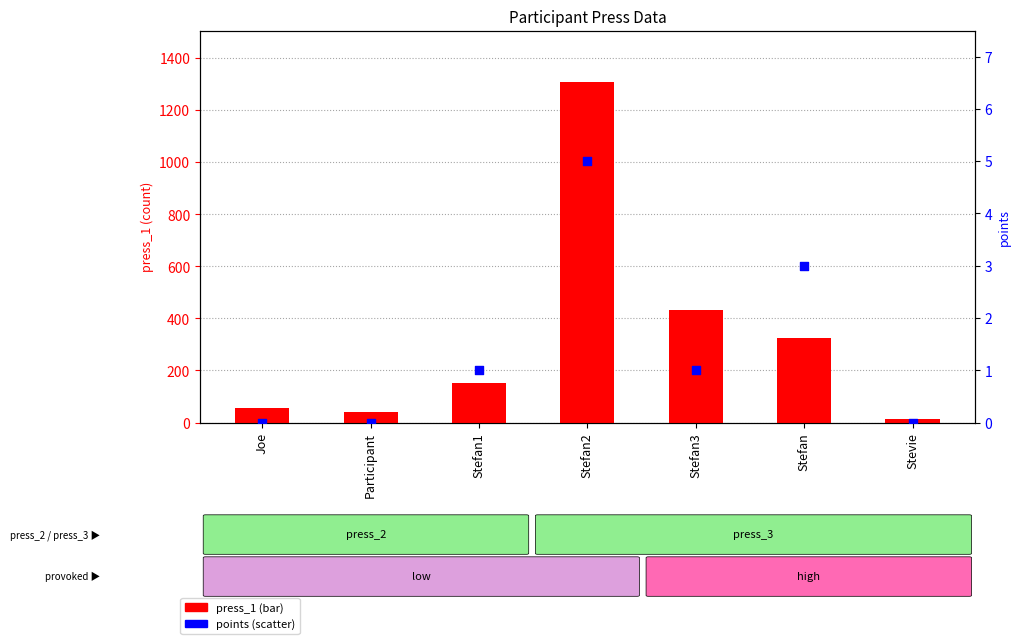

Which series reaches the minimum Y coordinate?

points